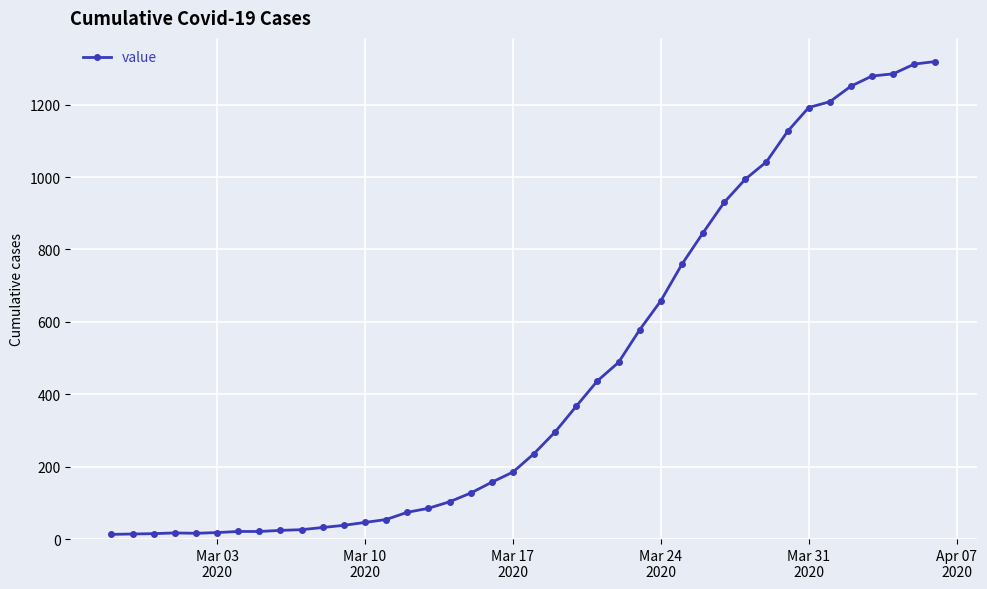

What is the difference between the second highest and minimum values?

1299